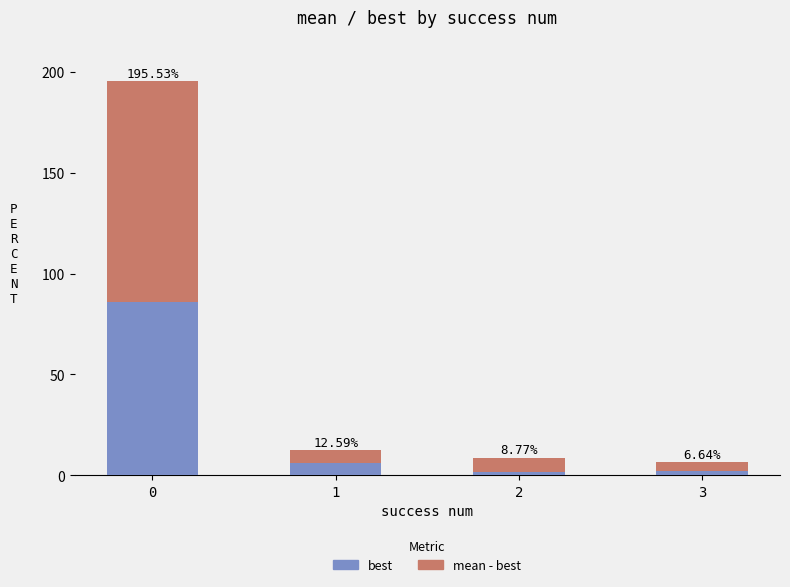

At which label is mean - best closest to 57?

2